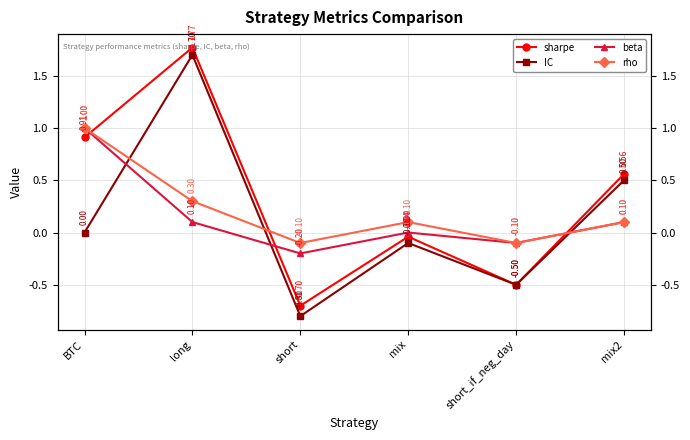

Does the chart display data point markers on the line(s)?

Yes